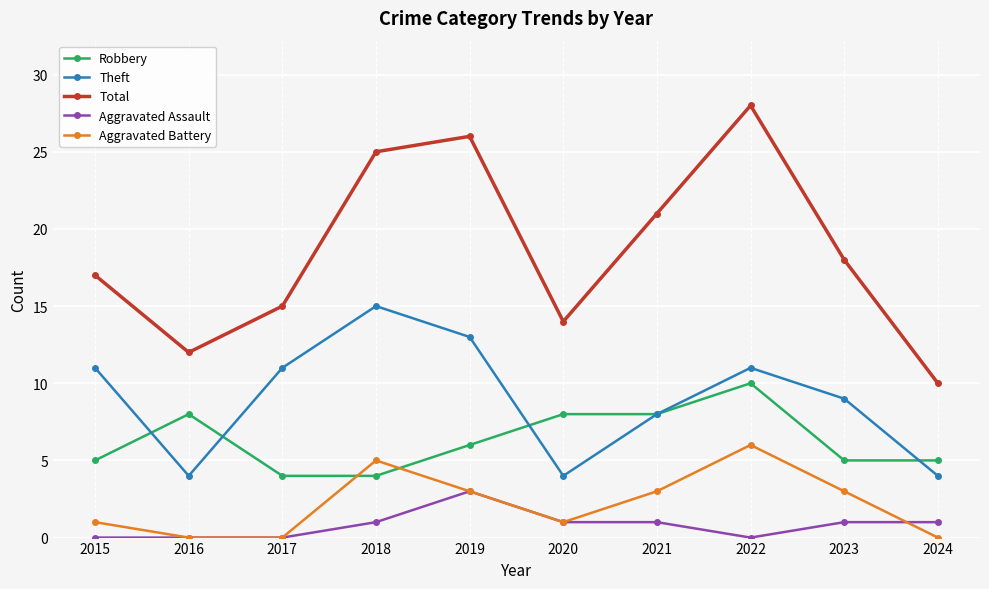

At 2023, list the series in order from largest to smallest.

Total, Theft, Robbery, Aggravated Battery, Aggravated Assault